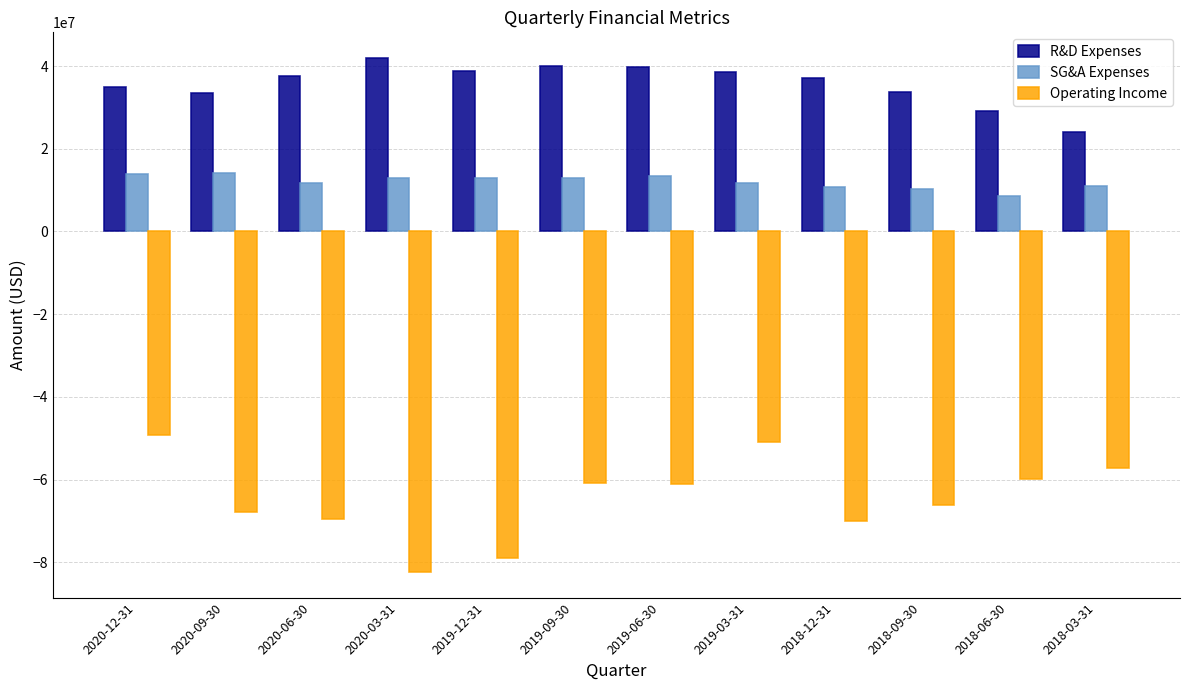

Which series has the largest total across all categories?

R&D Expenses